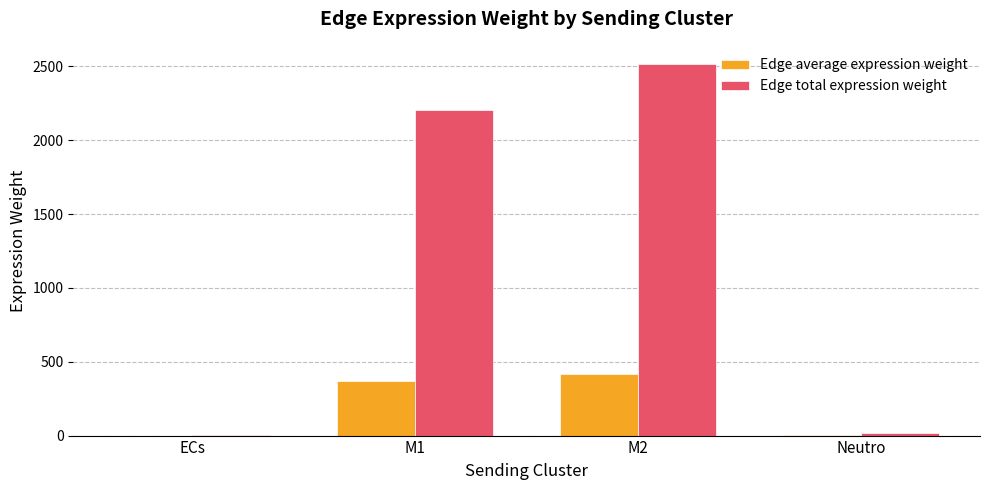

Which series has the widest spread of values?

Edge total expression weight